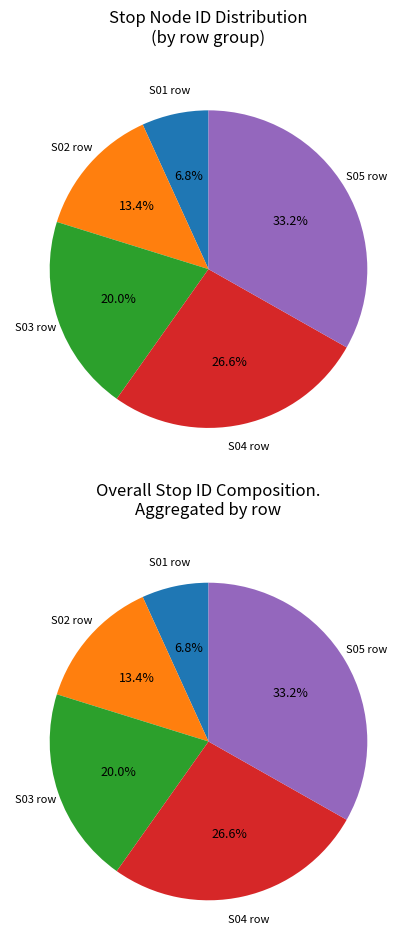

Does 1 account for over 50% of the chart?

No